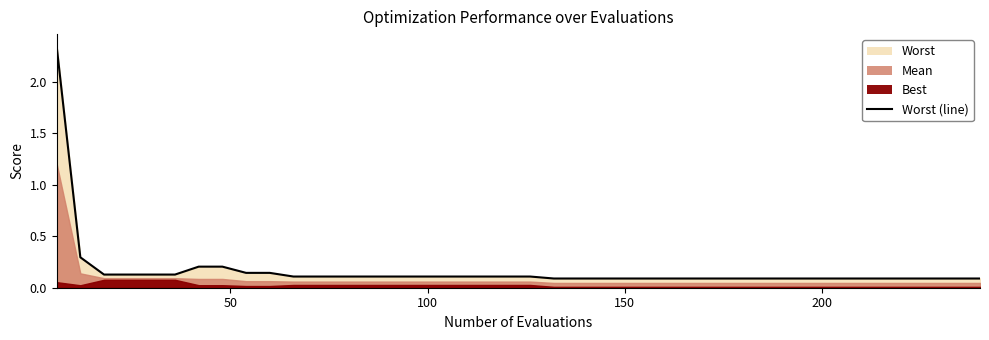

What is the difference between the maximum and second lowest values?

2.3